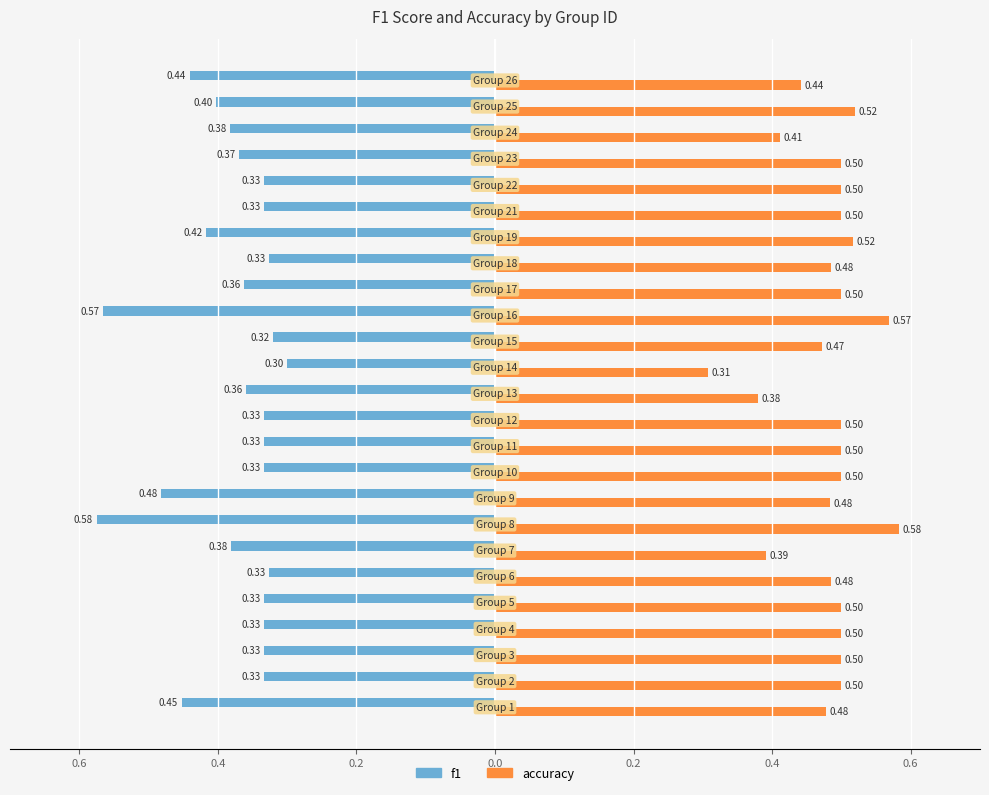

Rank the series by their average value, from lowest to highest.

f1, accuracy